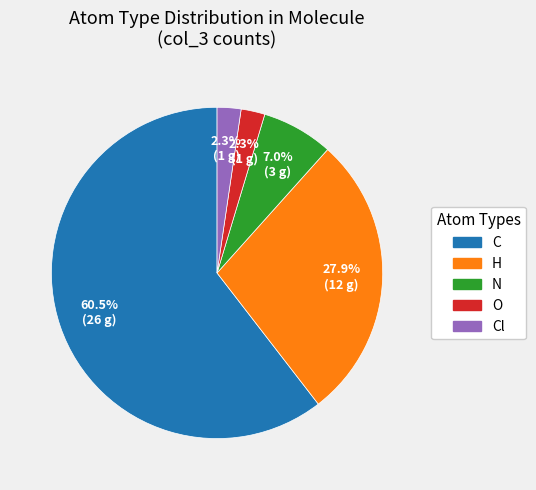

How many segments does this pie chart have?

5